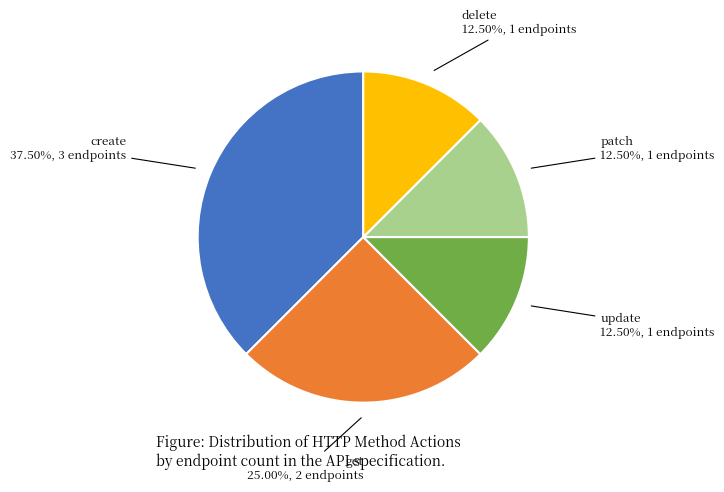

What is the total percentage of patch and delete?

25.0%